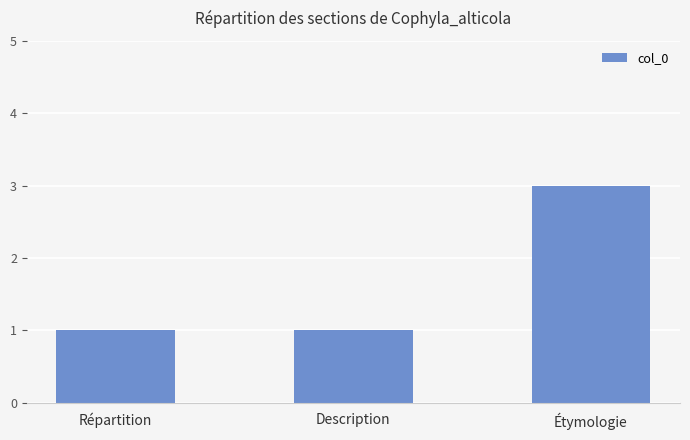

What is the sum of all values?

5